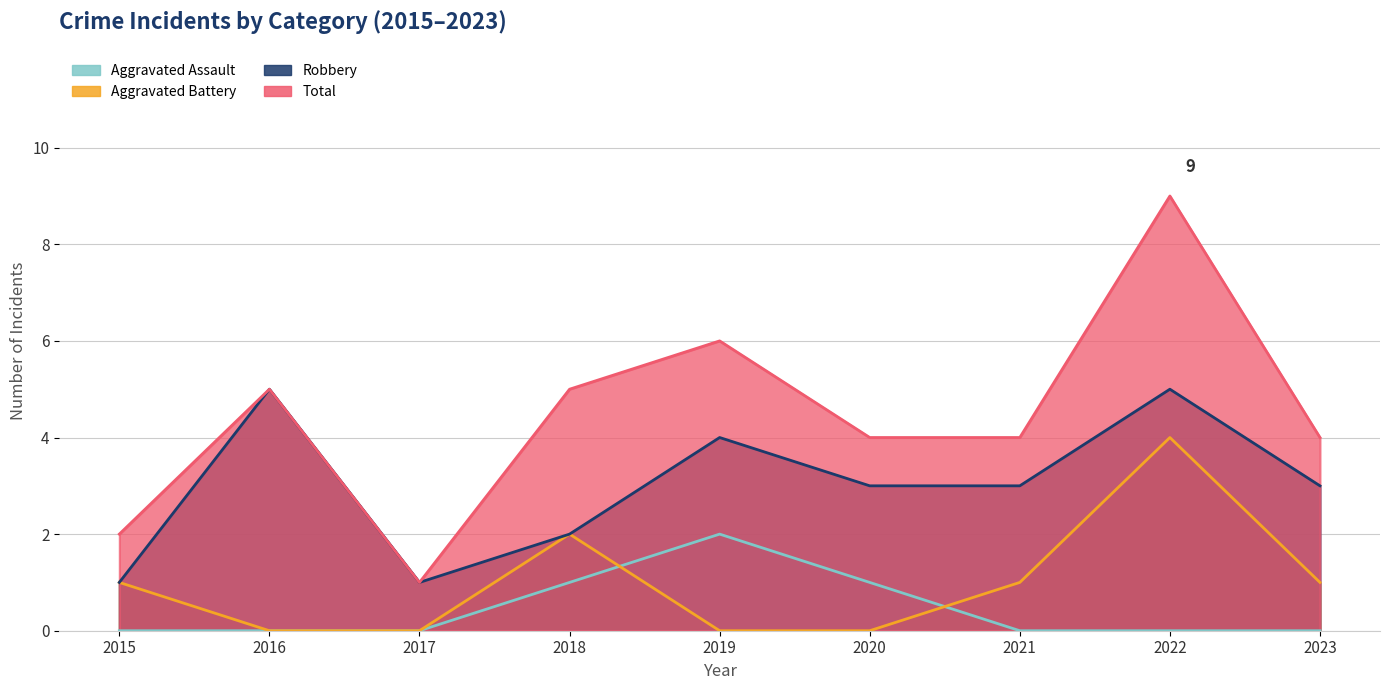

Which category has the highest value in the Aggravated Assault series?

2019